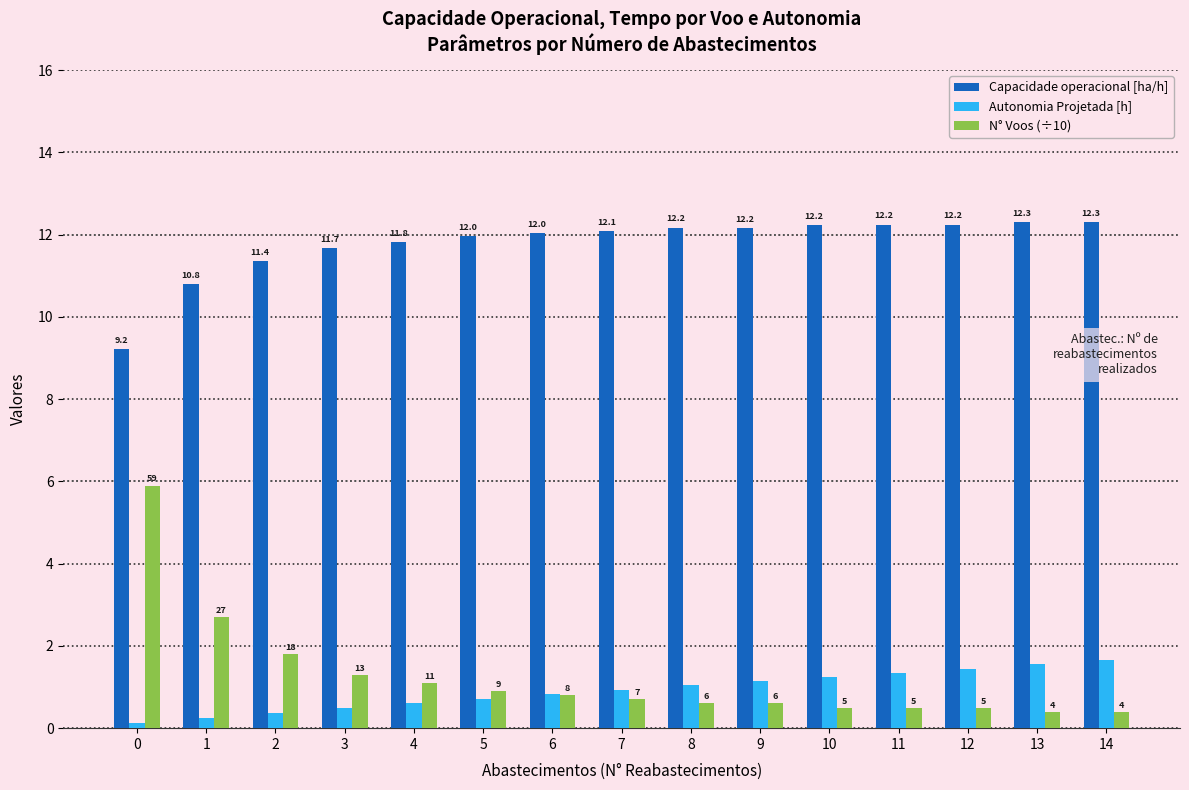

List the series in order of their peak value, highest first.

Capacidade operacional [ha/h], N° Voos (÷10), Autonomia Projetada [h]